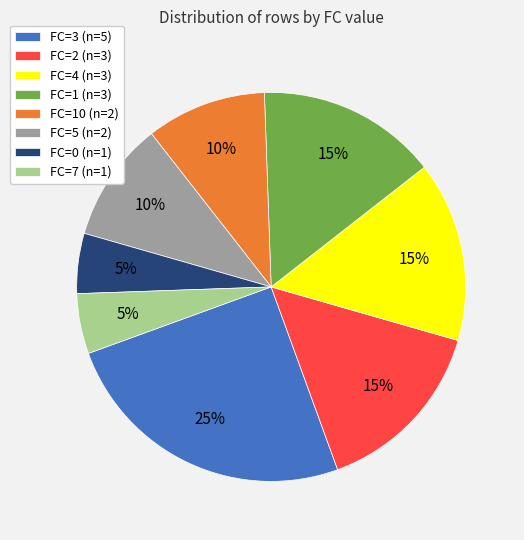

Is there a majority slice in this chart?

No